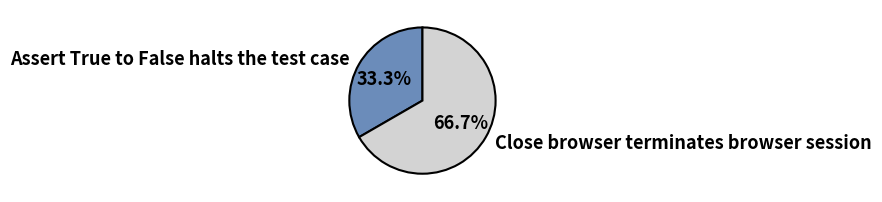

What is the ratio of the value at Close browser terminates browser session to the value at Assert True to False halts the test case?

2.0